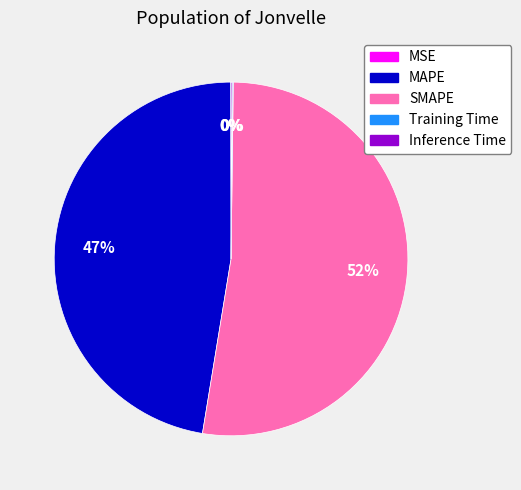

Is there any slice that represents more than half of the pie?

Yes